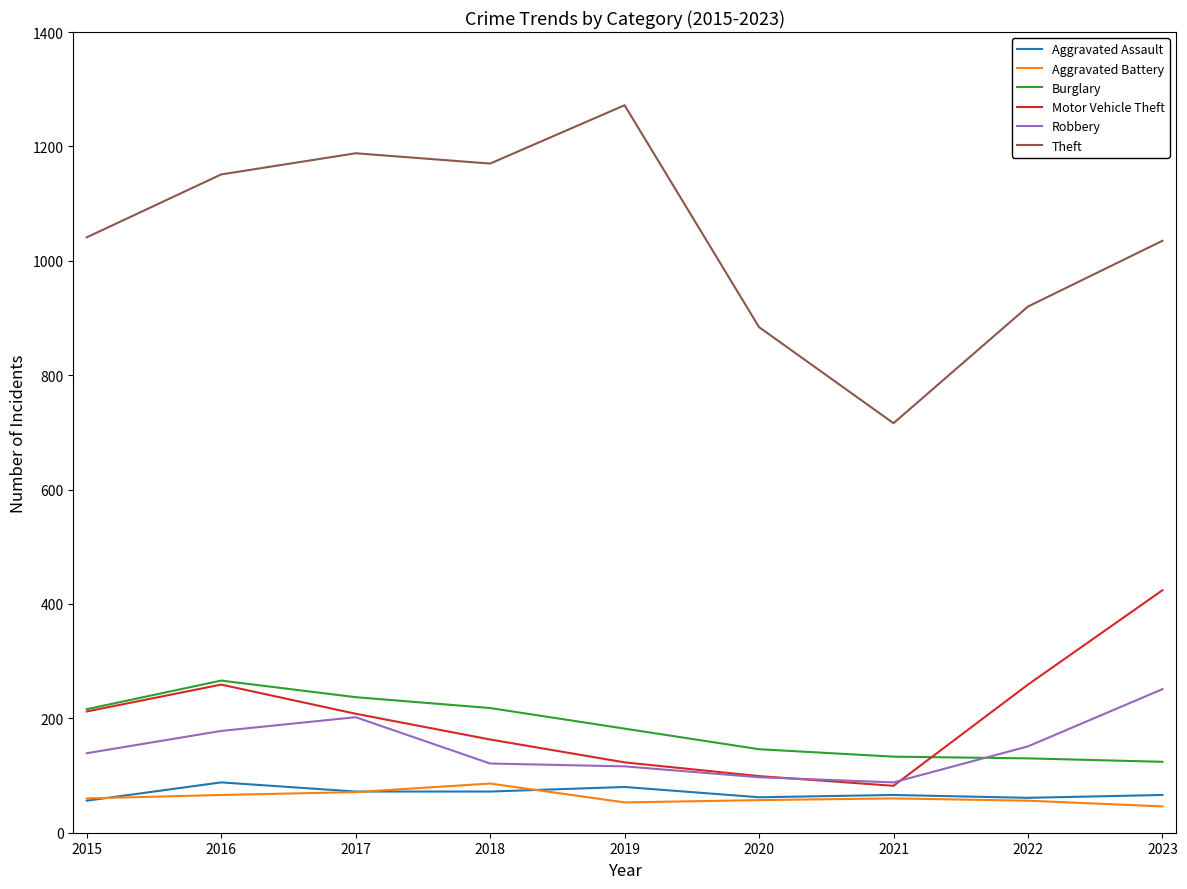

True or false: Burglary and Aggravated Assault cross at least once.

False